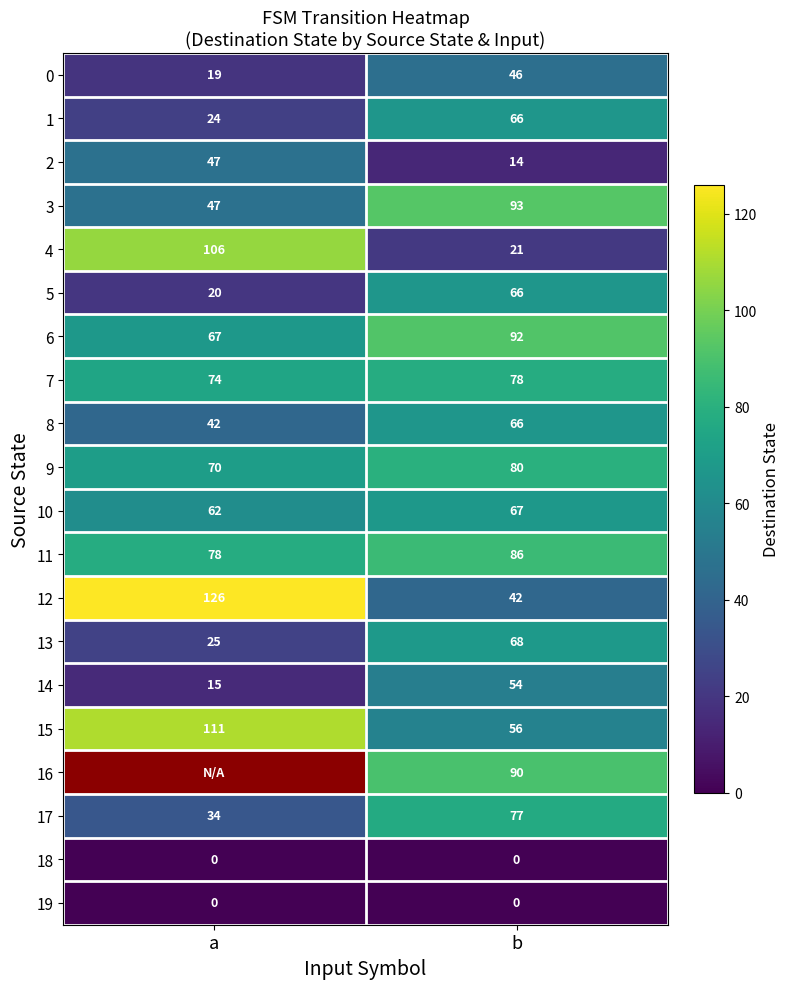

Is the value of 10 at a greater than the value of 8 at a?

Yes